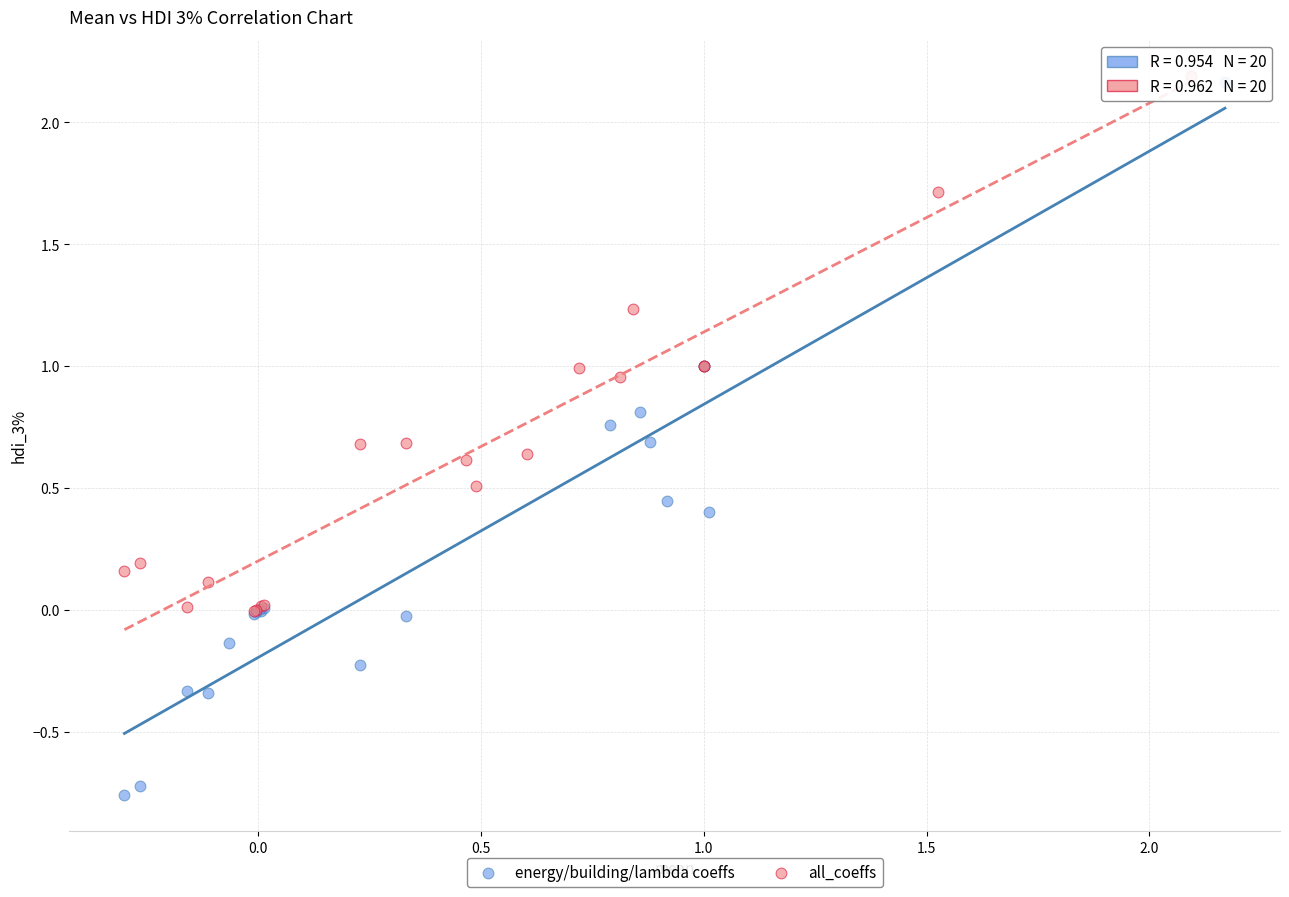

Which series has the largest Y range (max minus min)?

energy/building/lambda coeffs